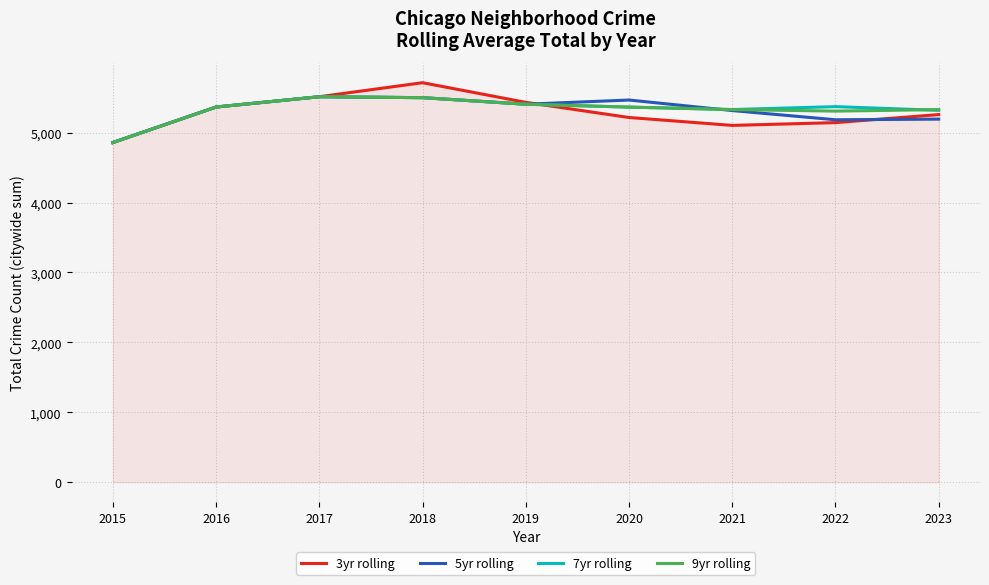

The 5yr rolling series shows 3099.8 at 2021. True or false?

False